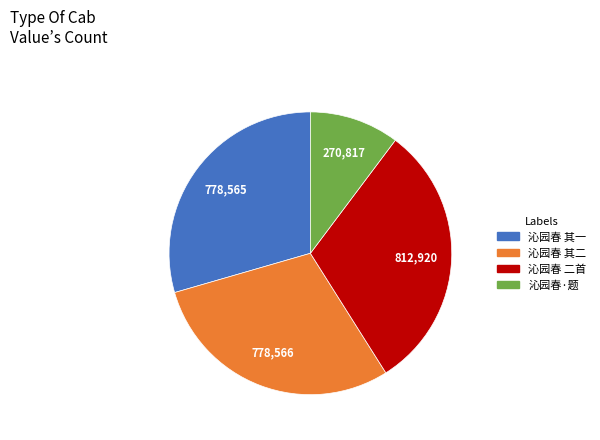

True or false: 沁园春 其二 accounts for 17% of the total.

False